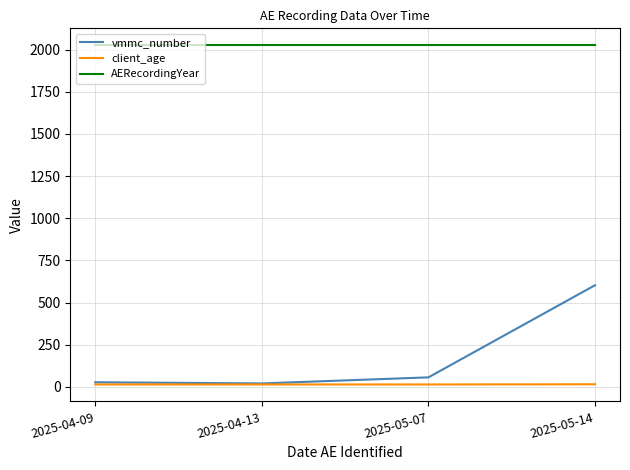

What is the minimum value shown in the chart?

15